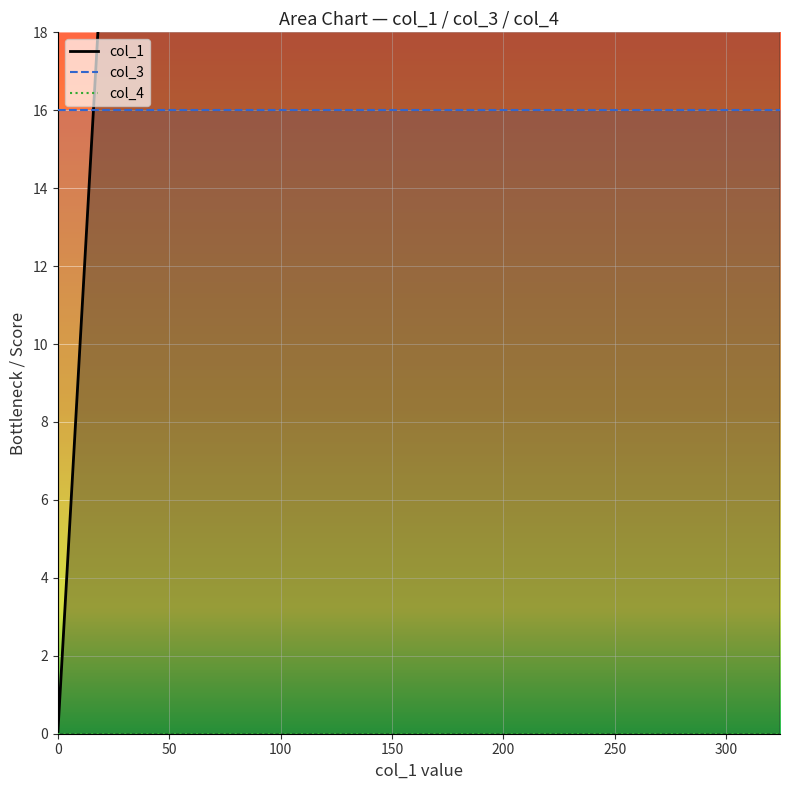

Reading left to right, extract all data points from this chart.

col_1: 0.0	0.0	60.9	104.8	324.1
col_3: 16.0	16.0	16.0	16.0	16.0
col_4: 0.0	0.0	0.0	0.0	0.0